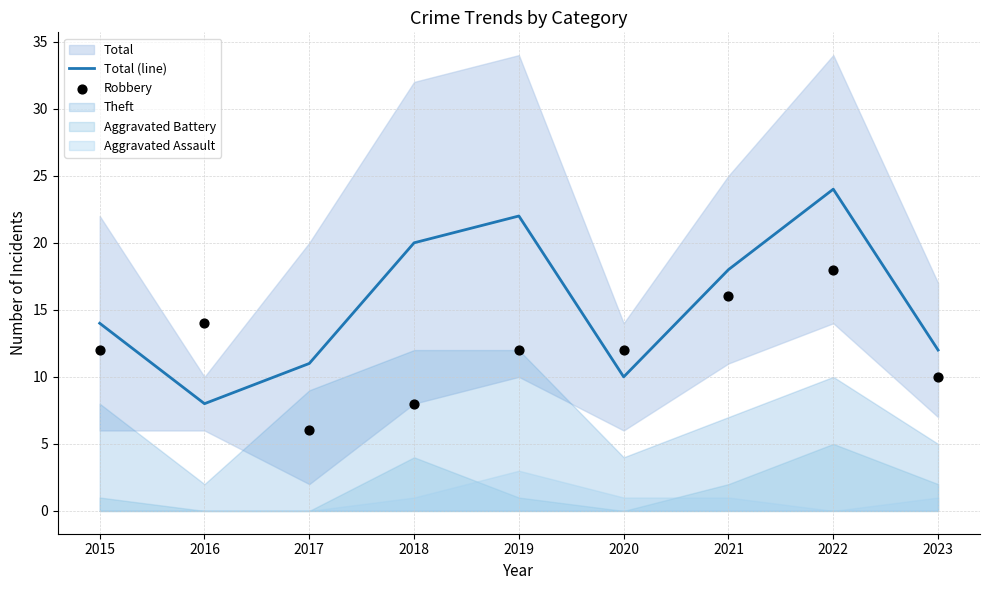

Is the value of Robbery at 2015 greater than the value of Total (line) at 2015?

No